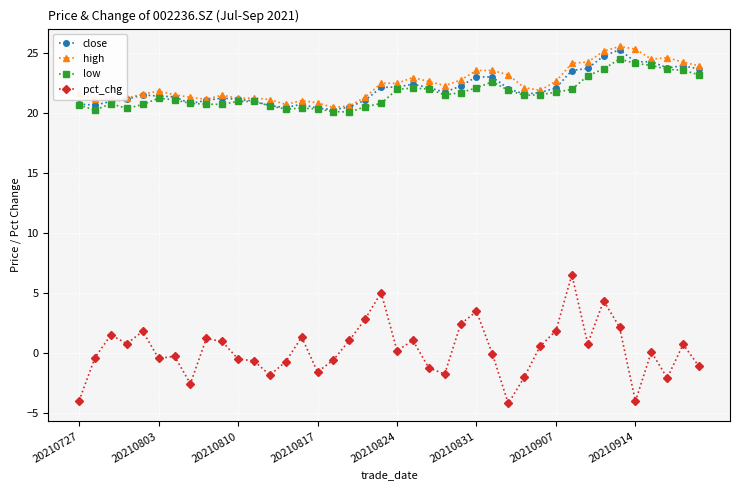

True or false: pct_chg has more than 1 points higher than both neighbors.

True